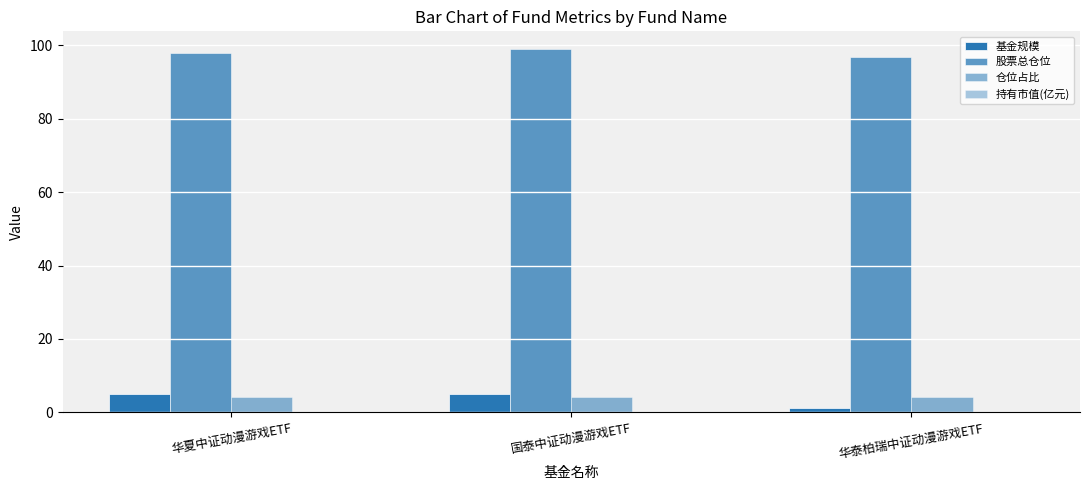

What is the label of the 2nd bar from the right?

国泰中证动漫游戏ETF